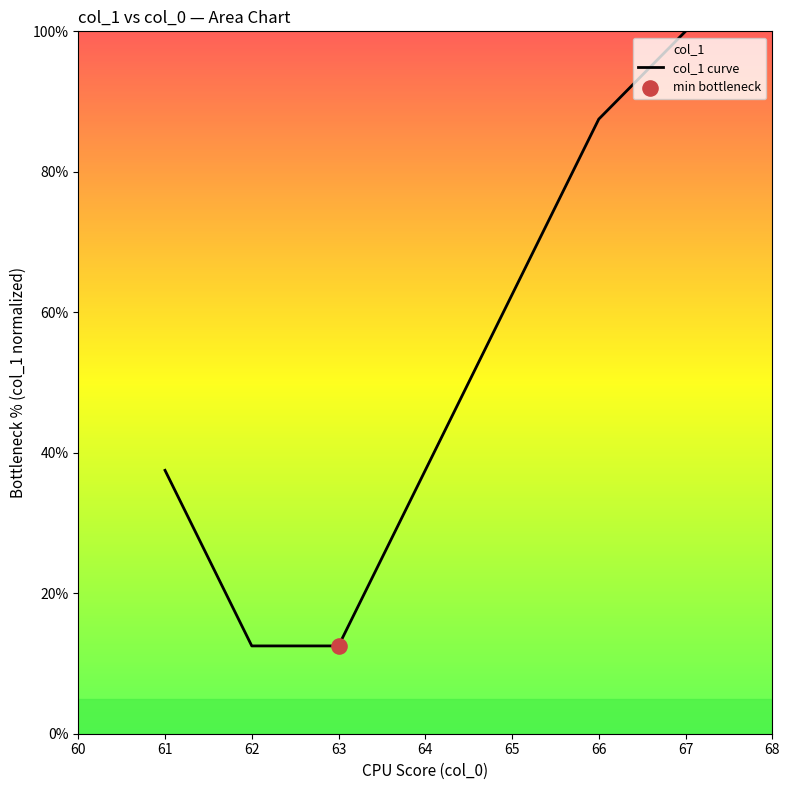

Between 65 and 62, which is larger?

65